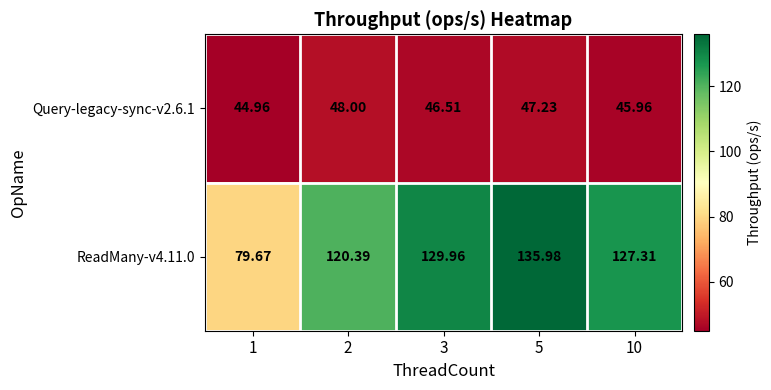

Is the value of ReadMany-v4.11.0 at 10 greater than the value of Query-legacy-sync-v2.6.1 at 10?

Yes